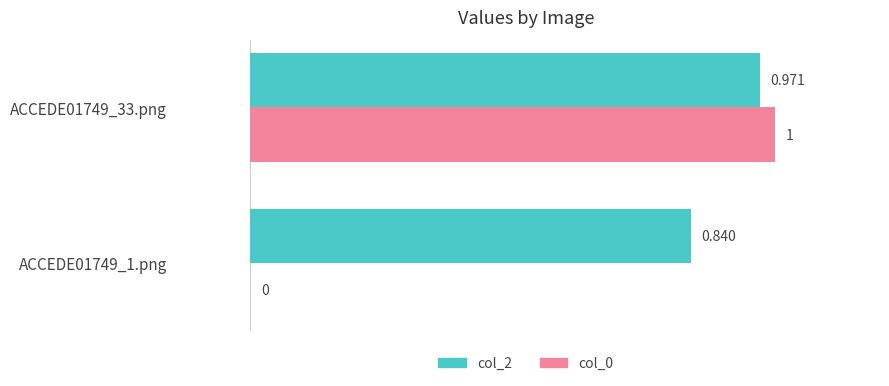

Is the value of col_0 at ACCEDE01749_33.png greater than the value of col_2 at ACCEDE01749_1.png?

Yes